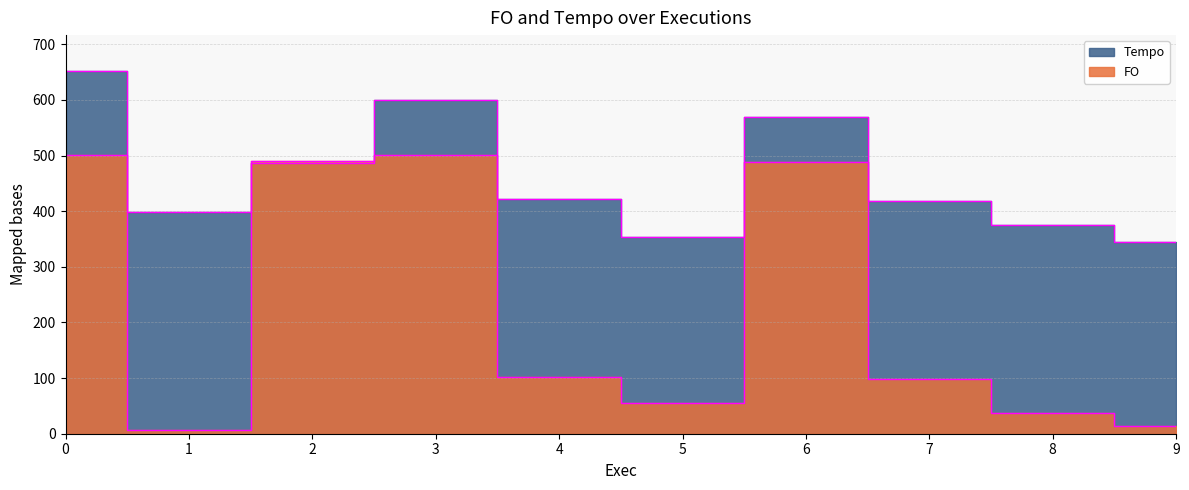

What is the difference between the FO values at 1 and 0?

493.8